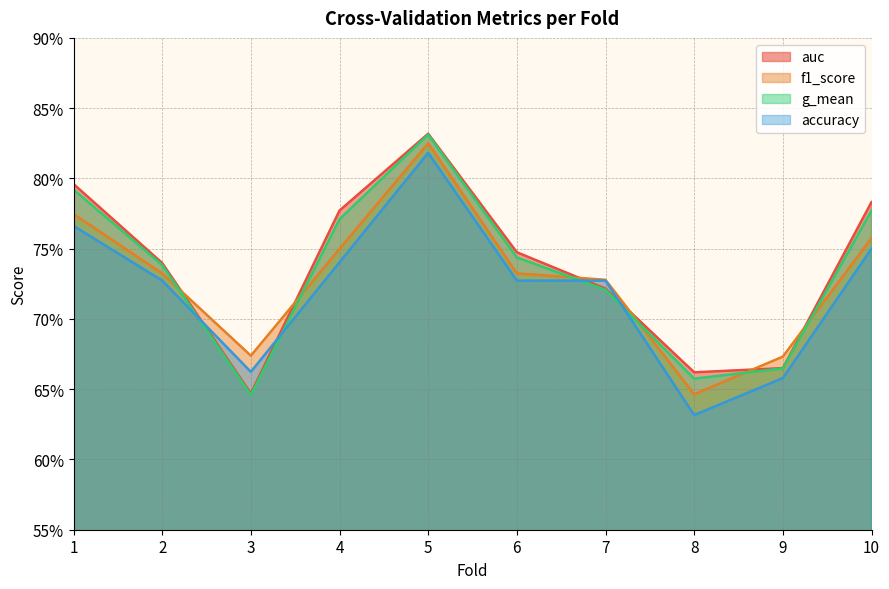

At how many categories does at least one series exceed 0?

10